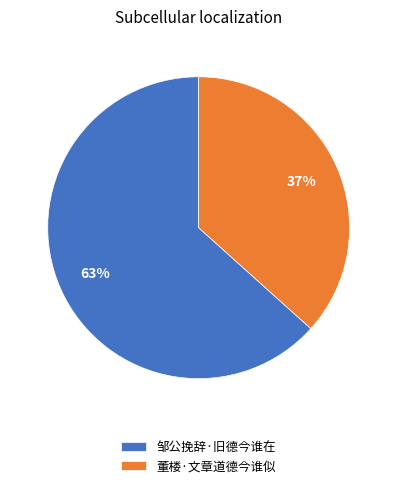

How many segments does this pie chart have?

2